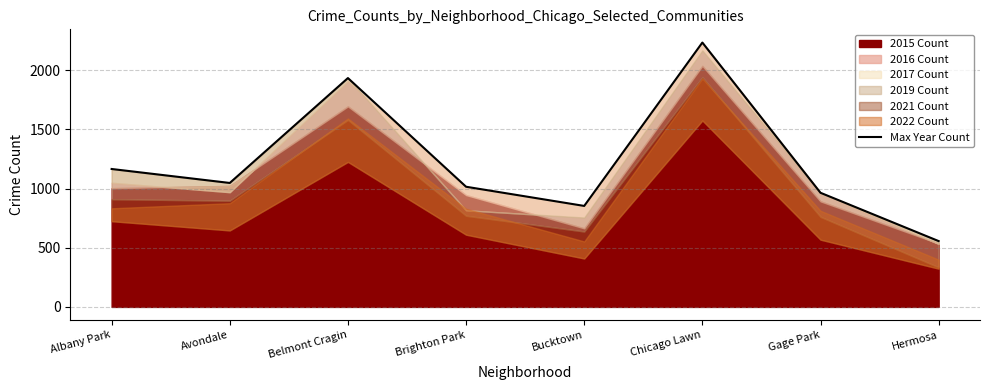

Which has a higher value, Bucktown or Hermosa?

Bucktown